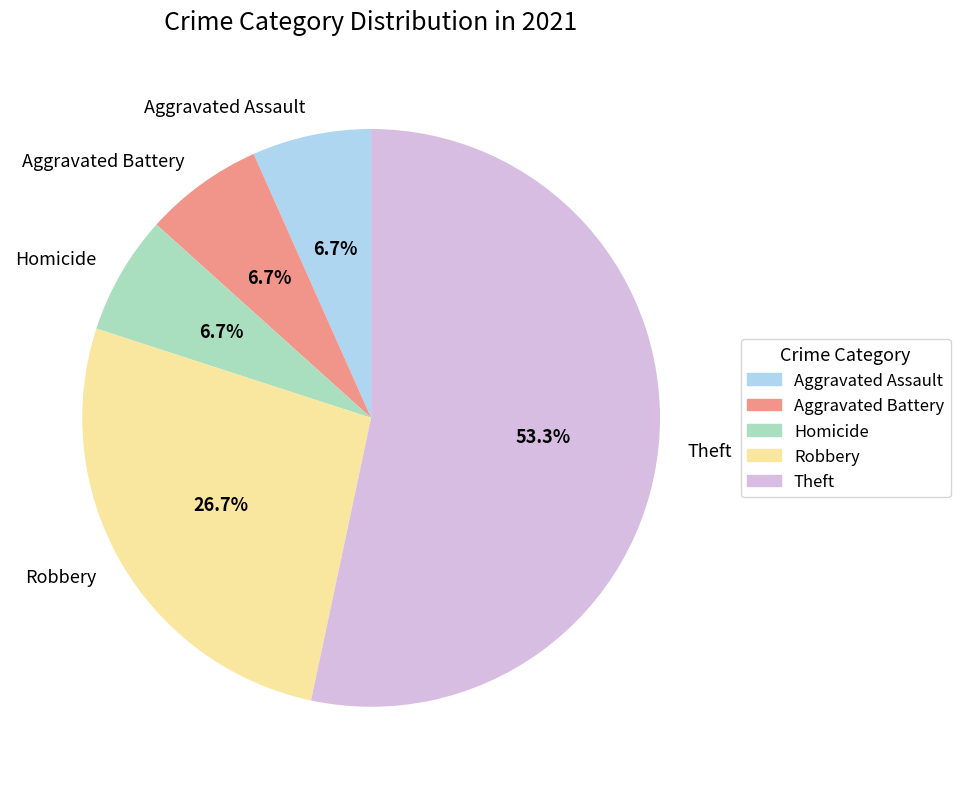

Which has a higher value, Theft or Aggravated Battery?

Theft